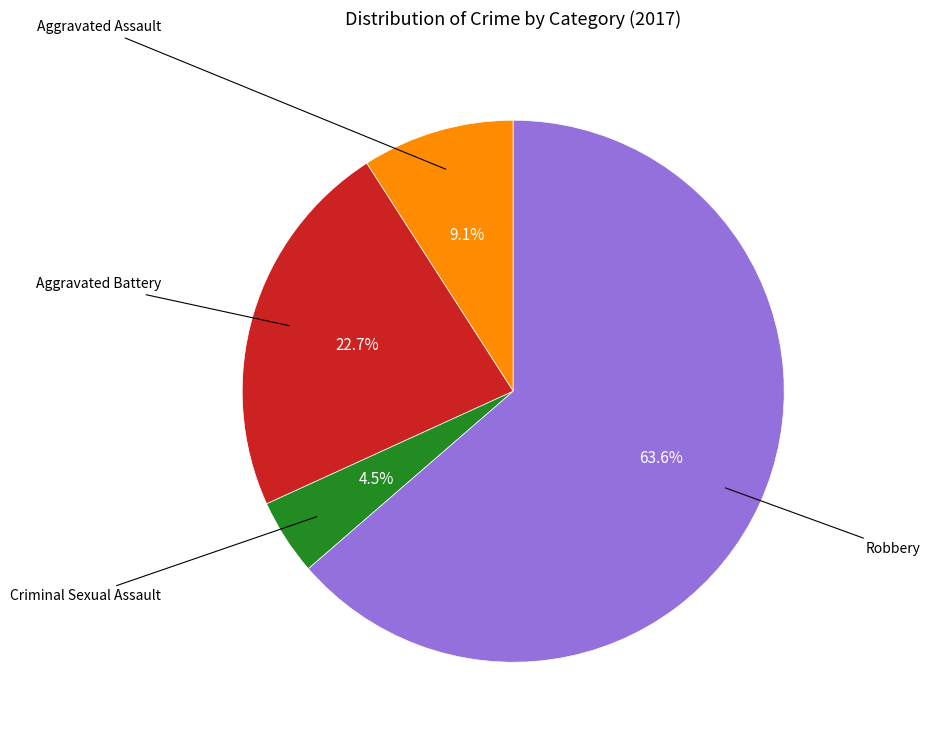

Is there a majority slice in this chart?

Yes